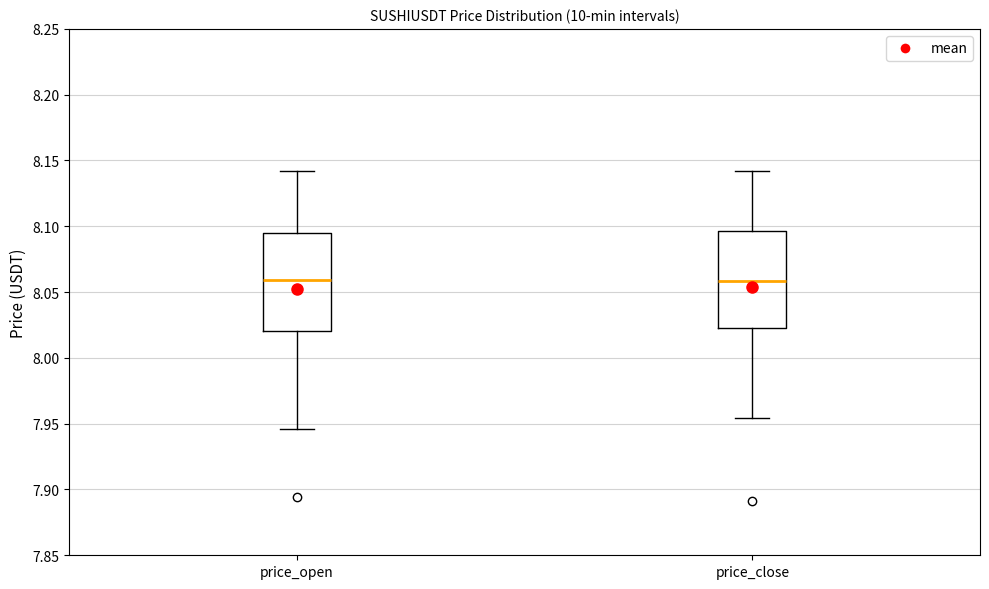

Where does the upper whisker of the box for price_open end on the y-axis? The values are not printed on the chart, so give them approximately, as read against the axis.

8.140